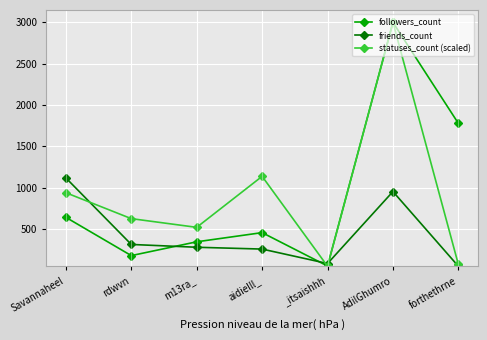

Is it true that friends_count equals 61.4 at aidielll_?

False